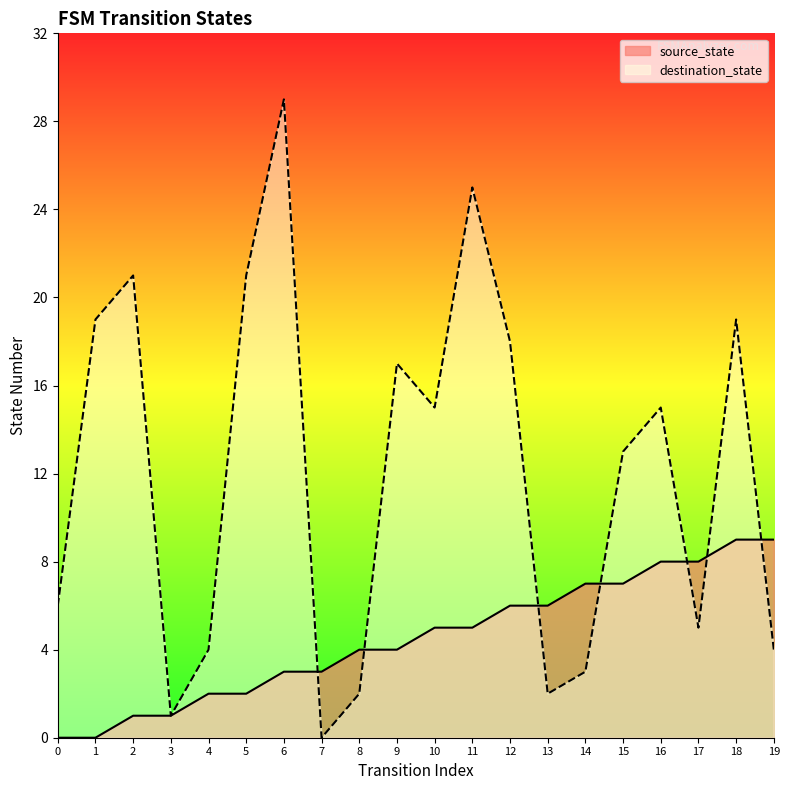

What are all the series names shown in the legend?

source_state, destination_state